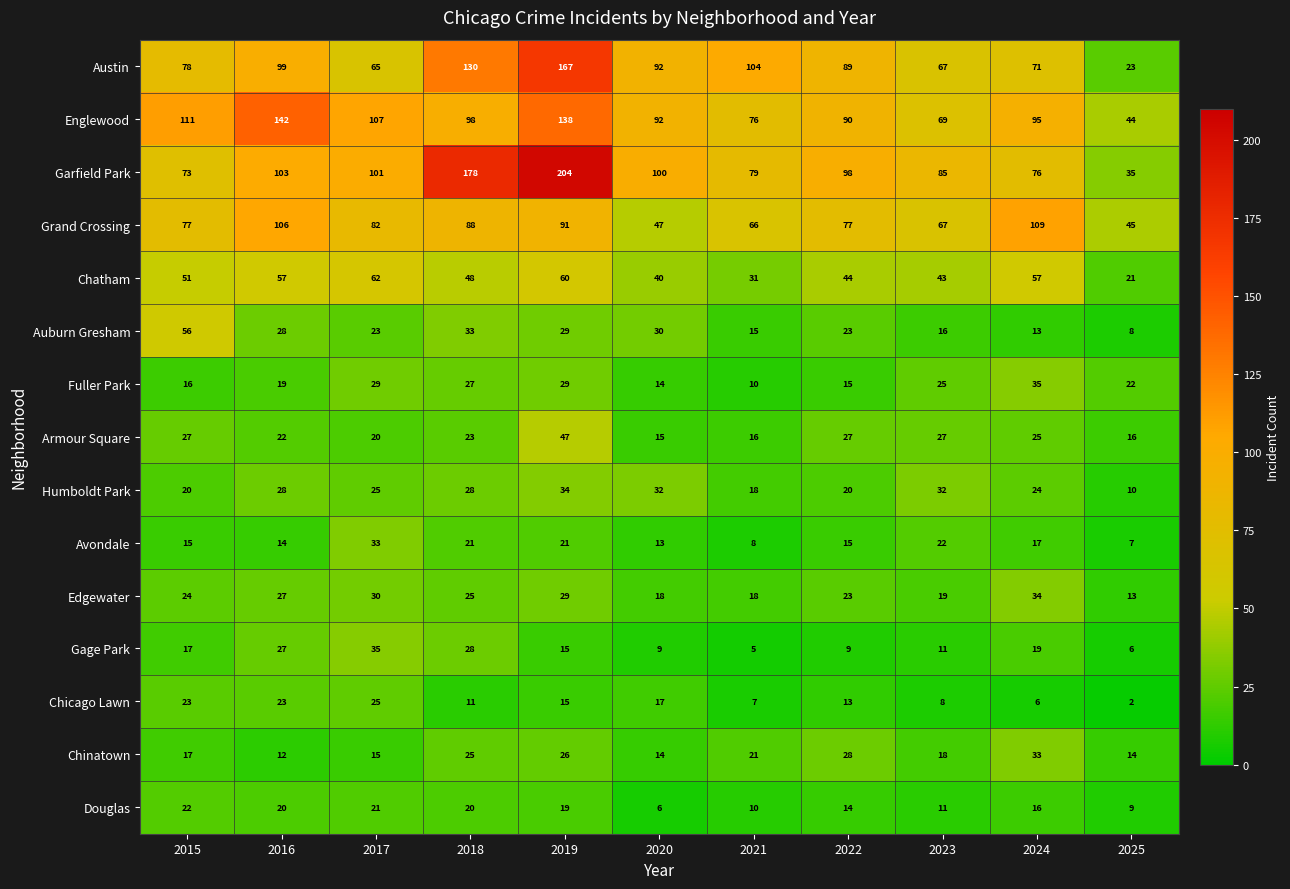

What is the approximate value of Avondale at 2017?

33